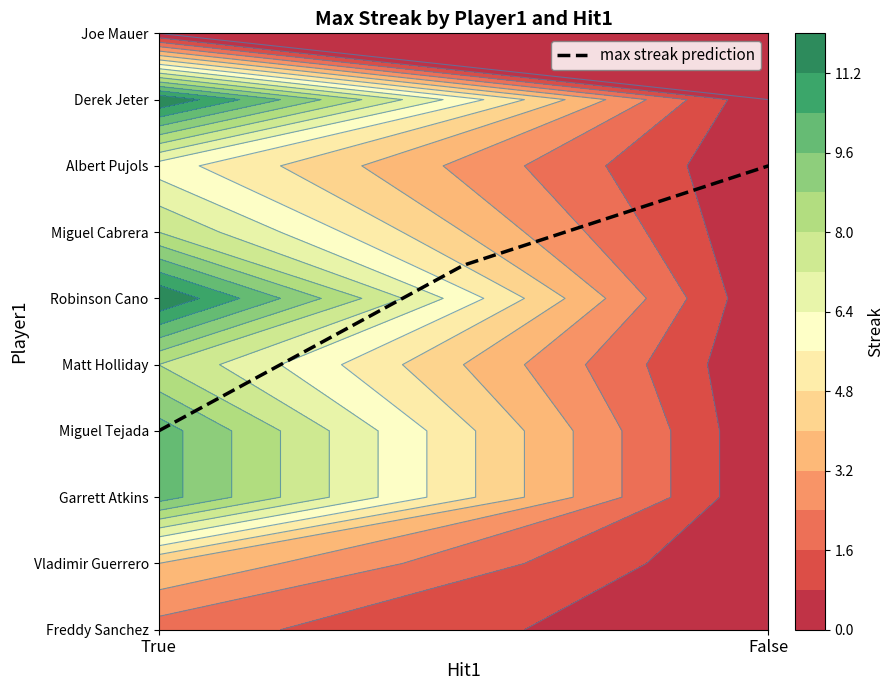

Reading left to right, list all the values displayed in this chart.

Freddy Sanchez: 2	0
Vladimir Guerrero: 4	0
Garrett Atkins: 10	0
Miguel Tejada: 10	0
Matt Holliday: 8	0
Robinson Cano: 12	0
Miguel Cabrera: 8	0
Albert Pujols: 6	0
Derek Jeter: 12	0
Joe Mauer: 0	0